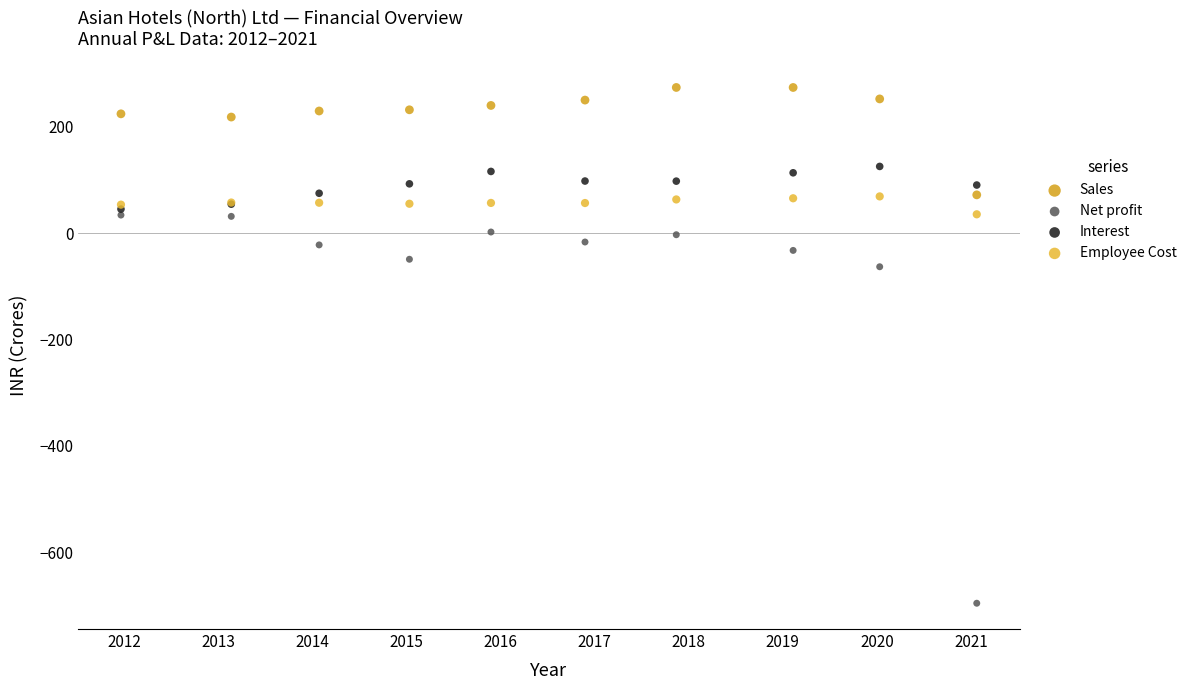

Which series reaches the maximum Y coordinate?

Sales